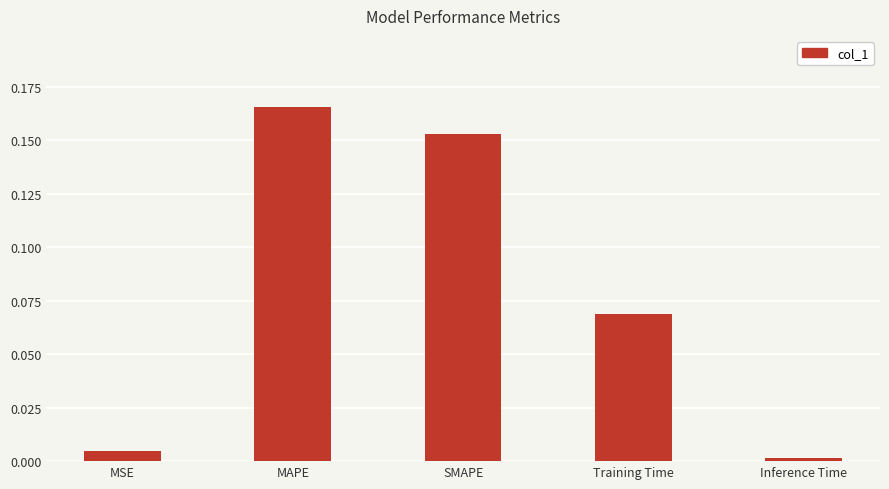

Which category has the highest value across all series?

MAPE